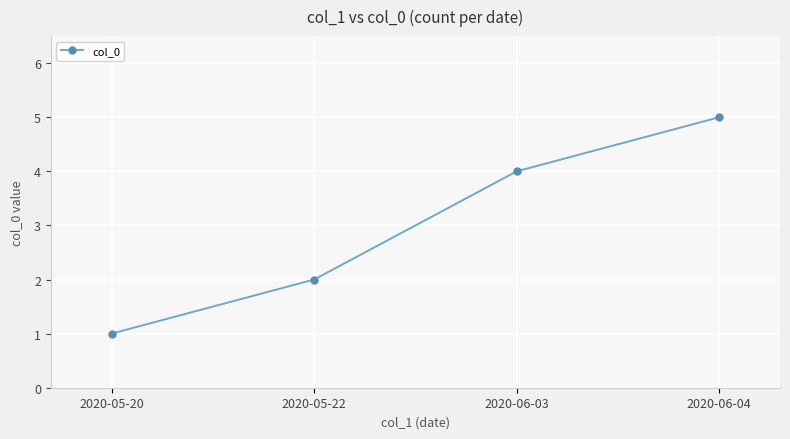

What is the average value?

3